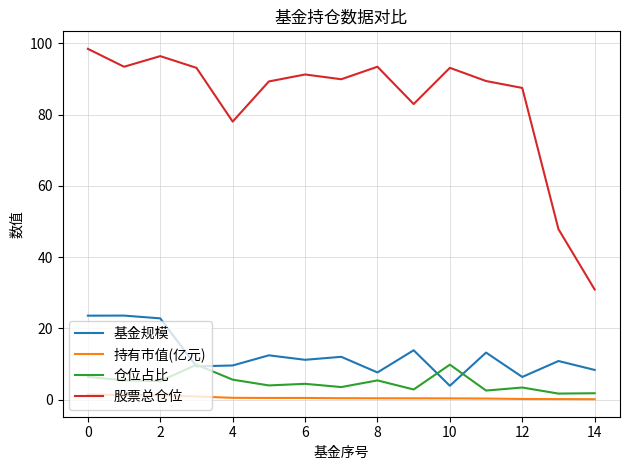

What is the minimum value for 股票总仓位?

30.9